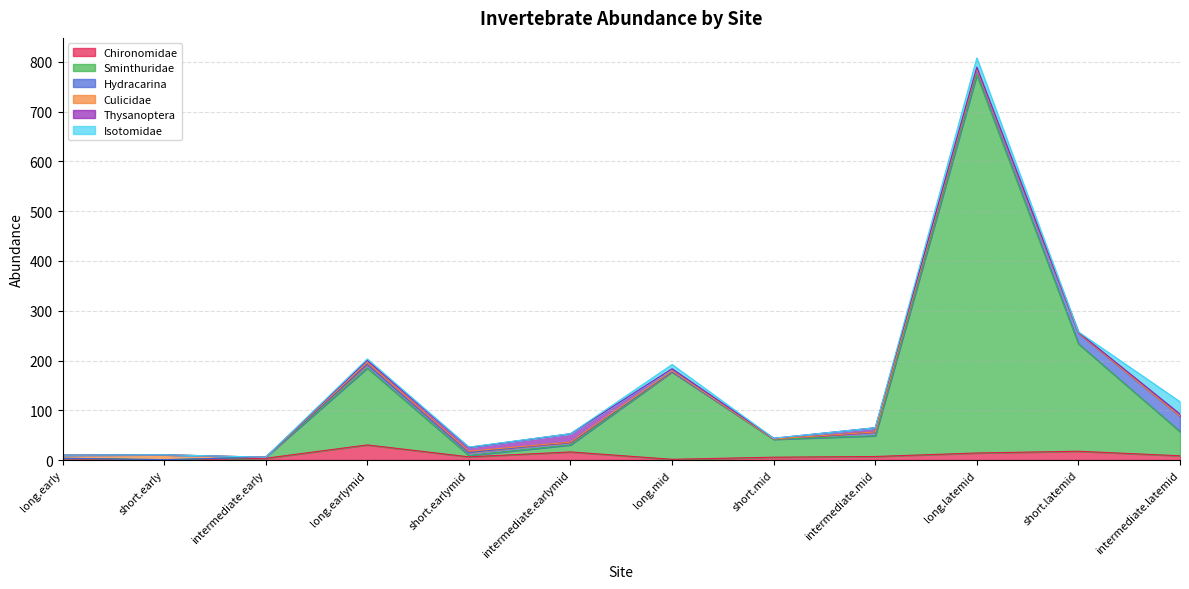

How many distinct data groups are displayed?

6